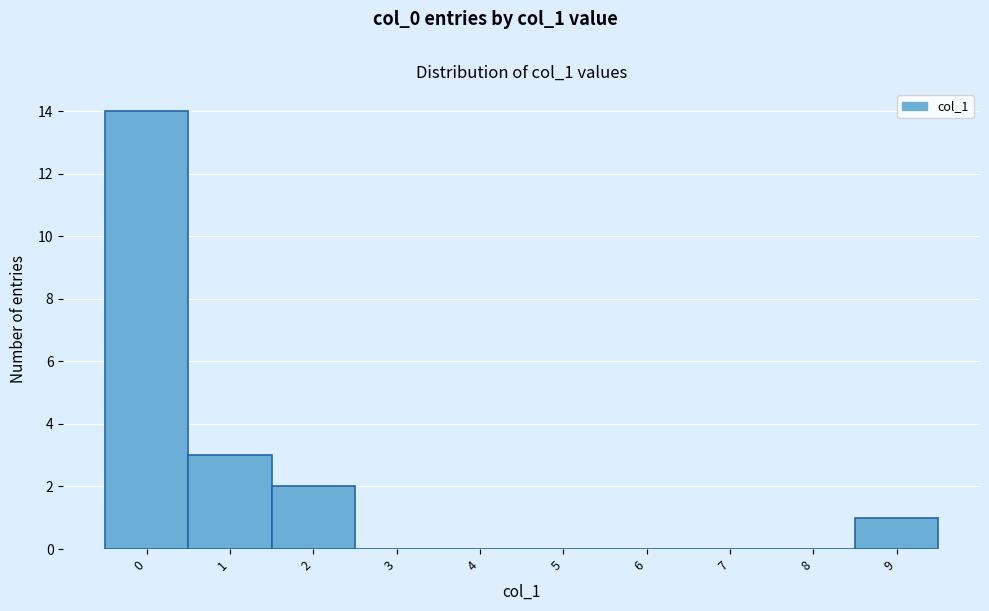

Over which range of the x-axis is the bar tallest?

-0.5 to 0.5